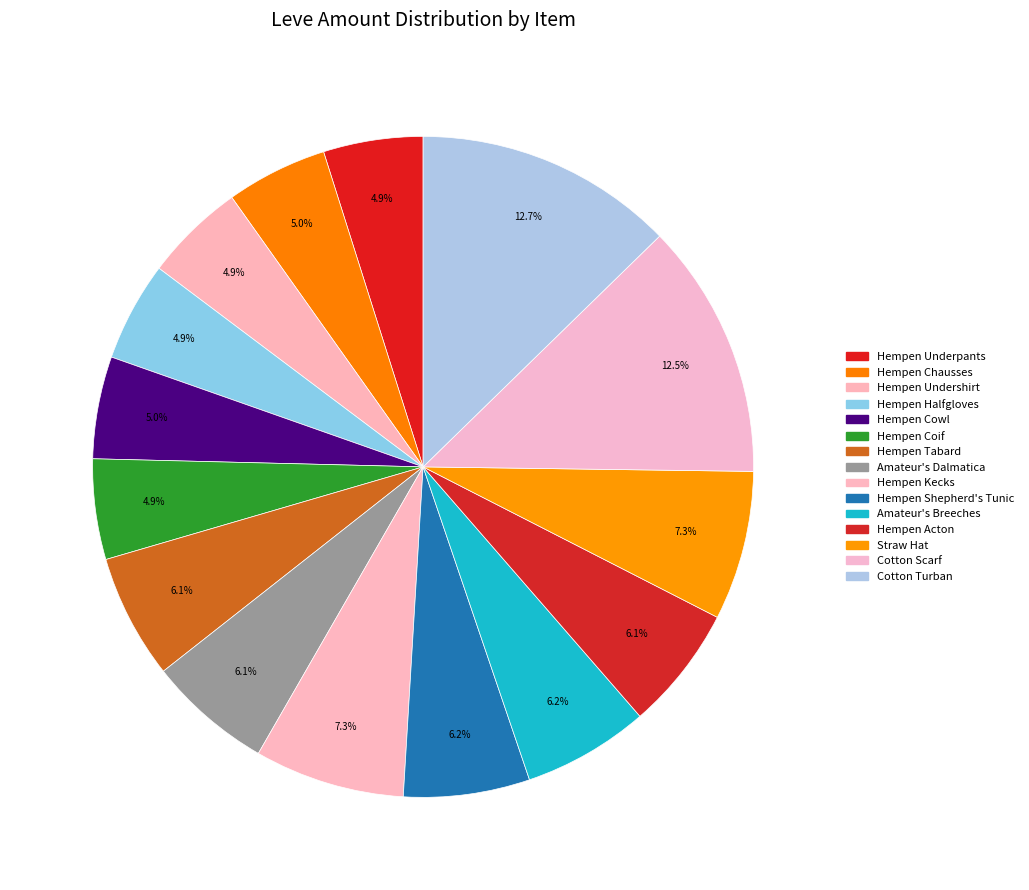

What percentage do Amateur's Dalmatica and Cotton Scarf together represent?

18.6%